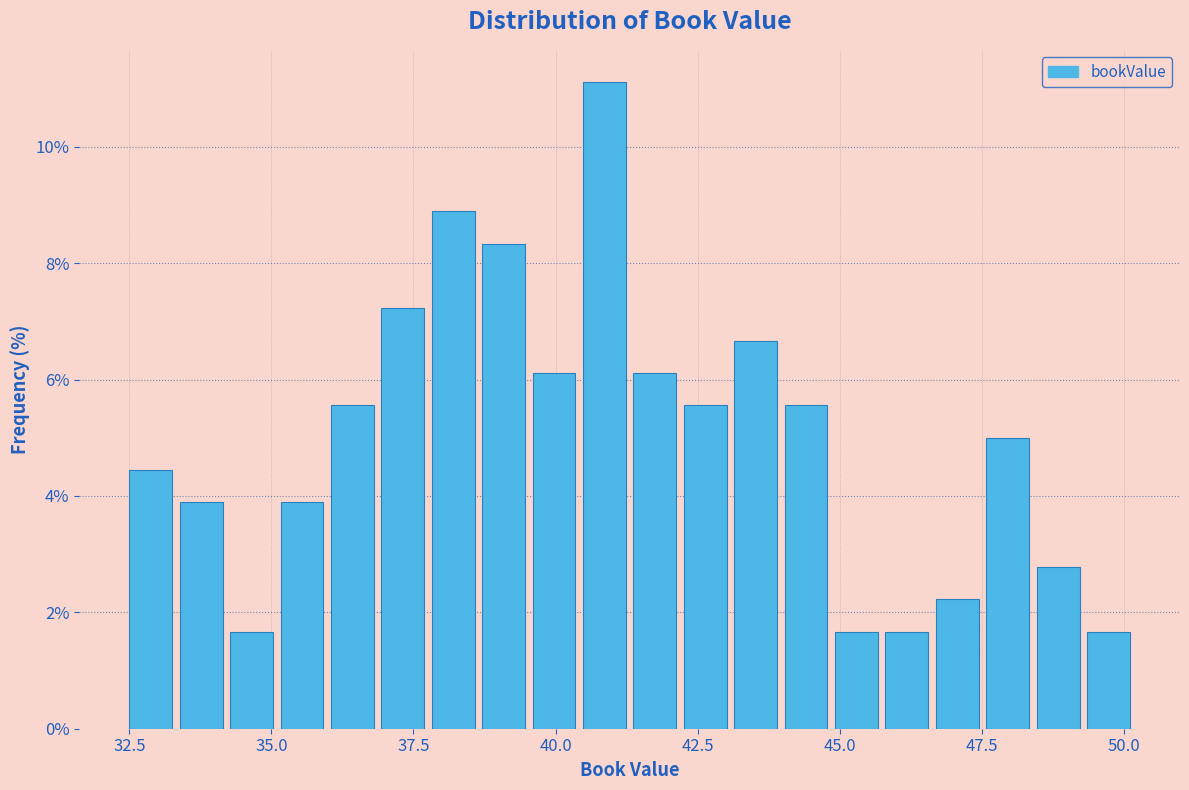

Read against the x-axis, roughly where is the centre of the tallest bar?

41.0